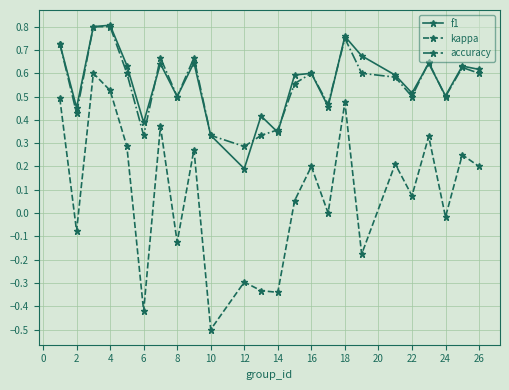

True or false: accuracy and kappa intersect in this chart.

False